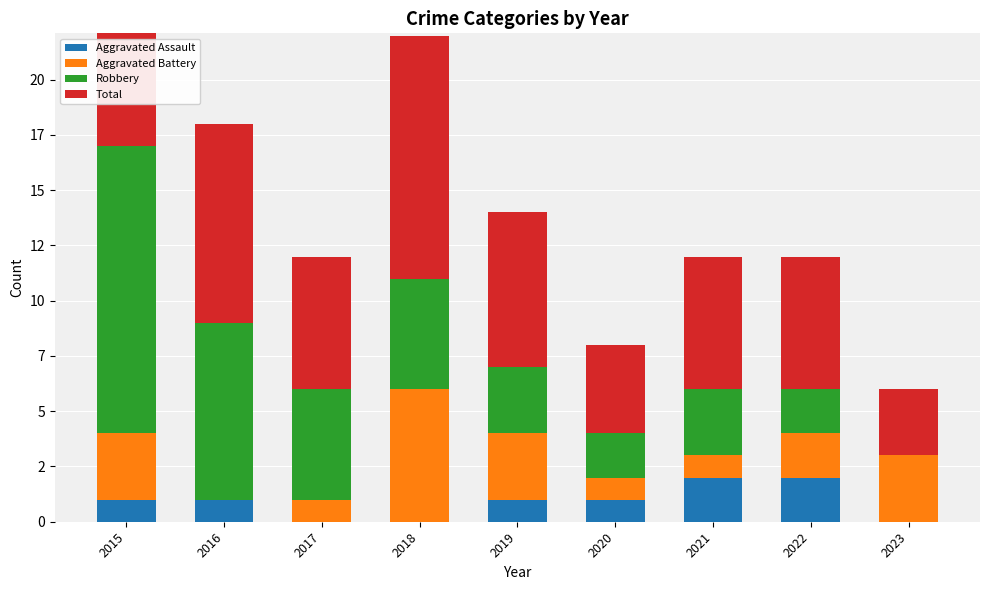

The value of Aggravated Battery at 2018 is 8. True or false?

False